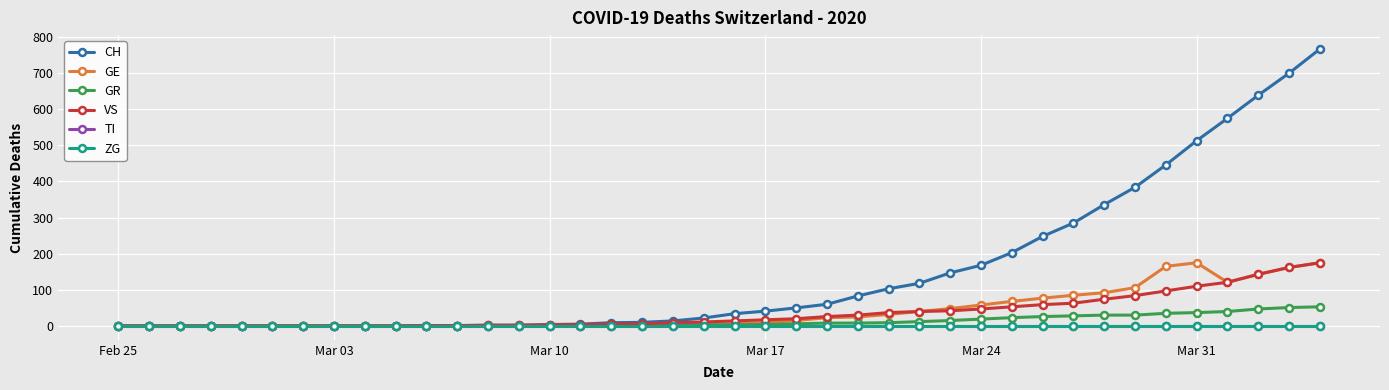

At how many categories does at least one series exceed 507?

5